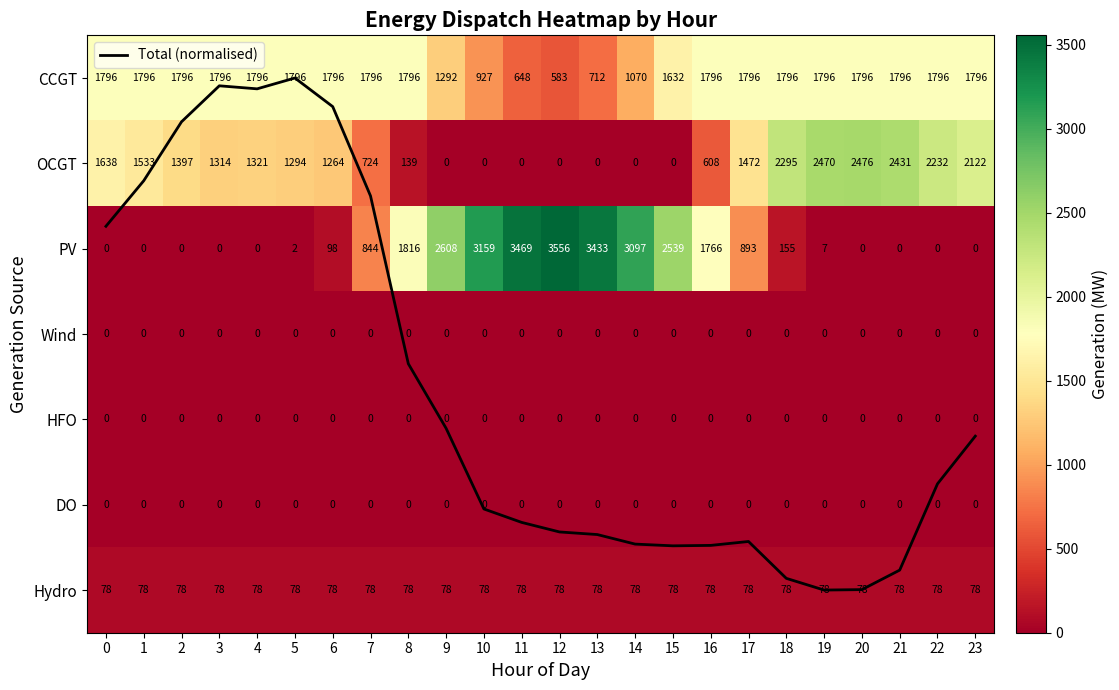

Which series has the largest total across all categories?

CCGT